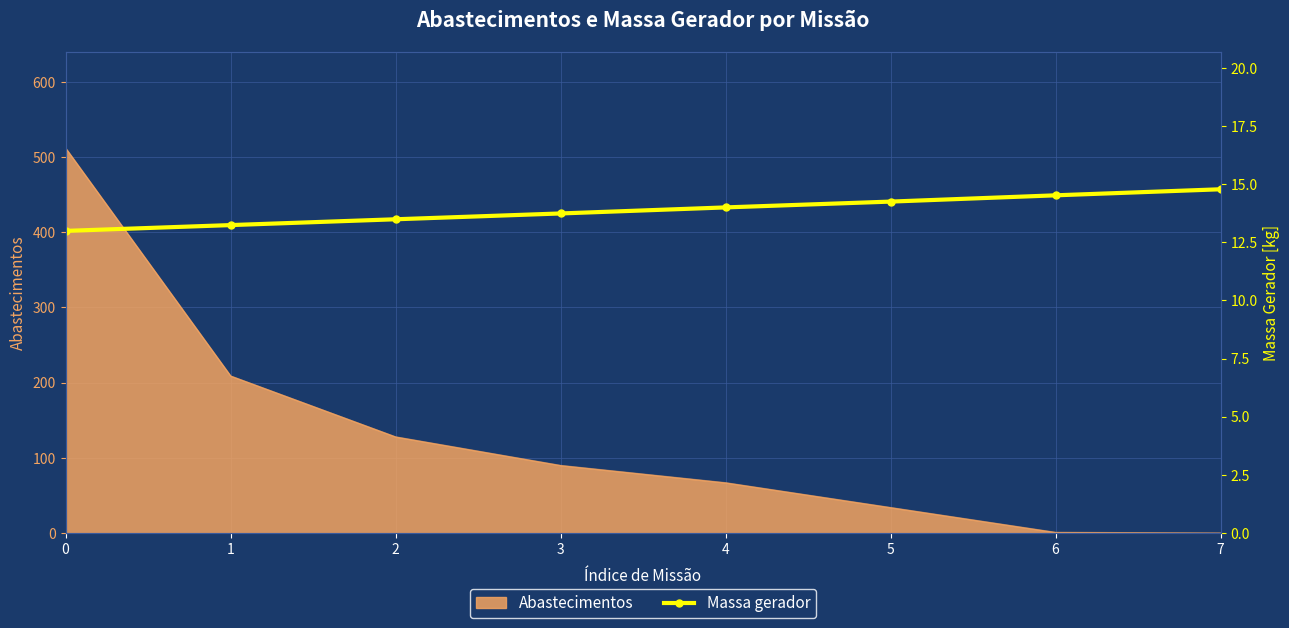

What is the highest value of the Abastecimentos series?

512